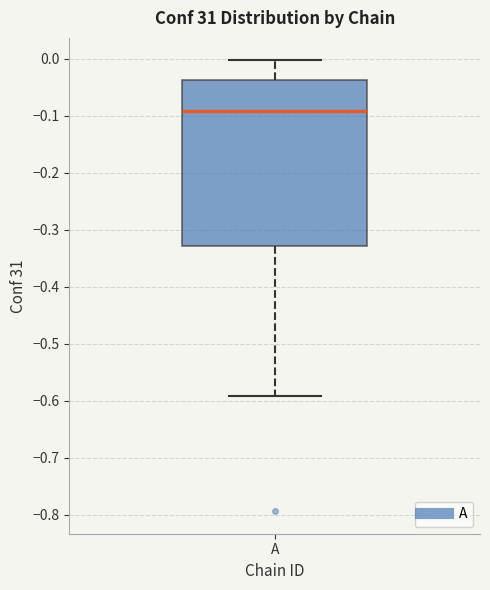

Transcribe this box plot: give where the median line is, the range the box spans, and where the two whiskers end, as read against the y-axis. The values are not printed on the chart, so give them approximately, as read against the axis.

median -0.09, box -0.33 to -0.04, whiskers -0.59 to 0.00